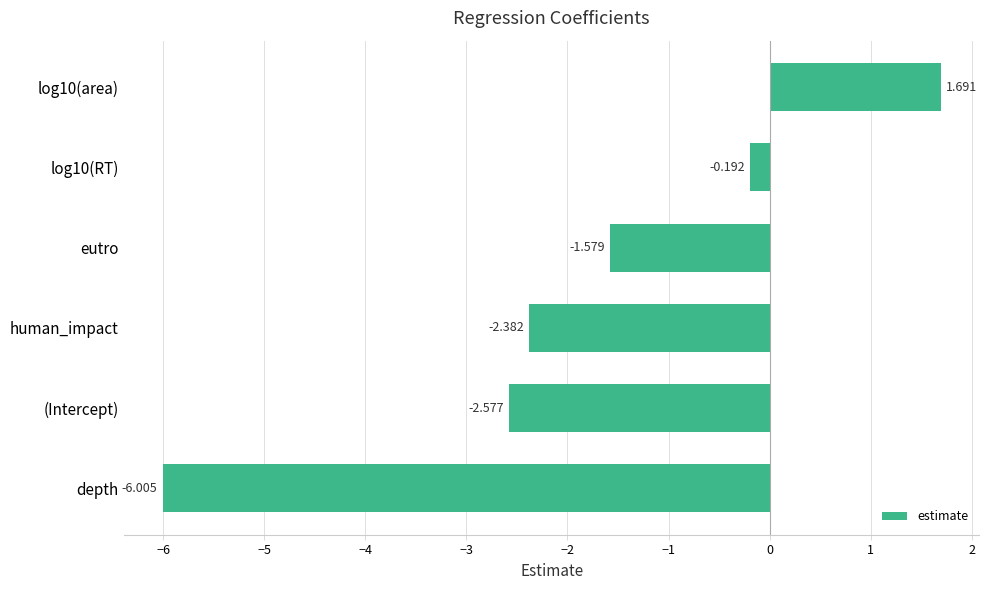

Count the number of categories in the chart.

6